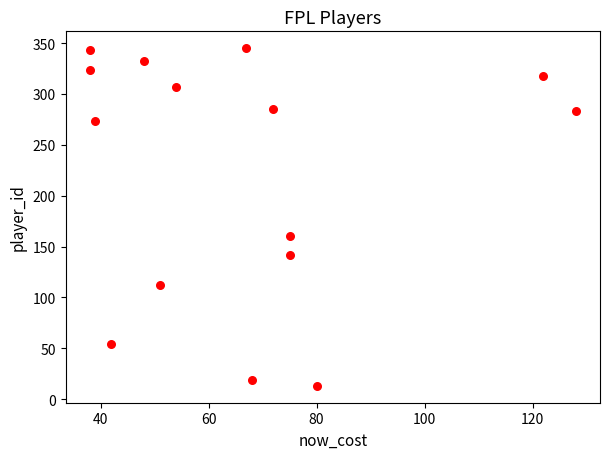

What Y value in the scatter plot is closest to 179?

160